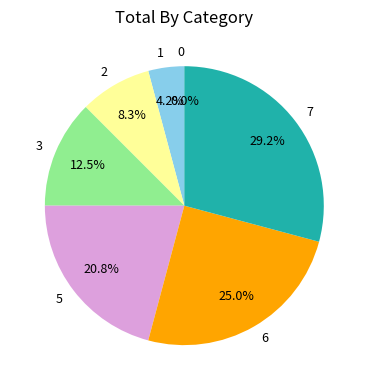

How many segments does this pie chart have?

7